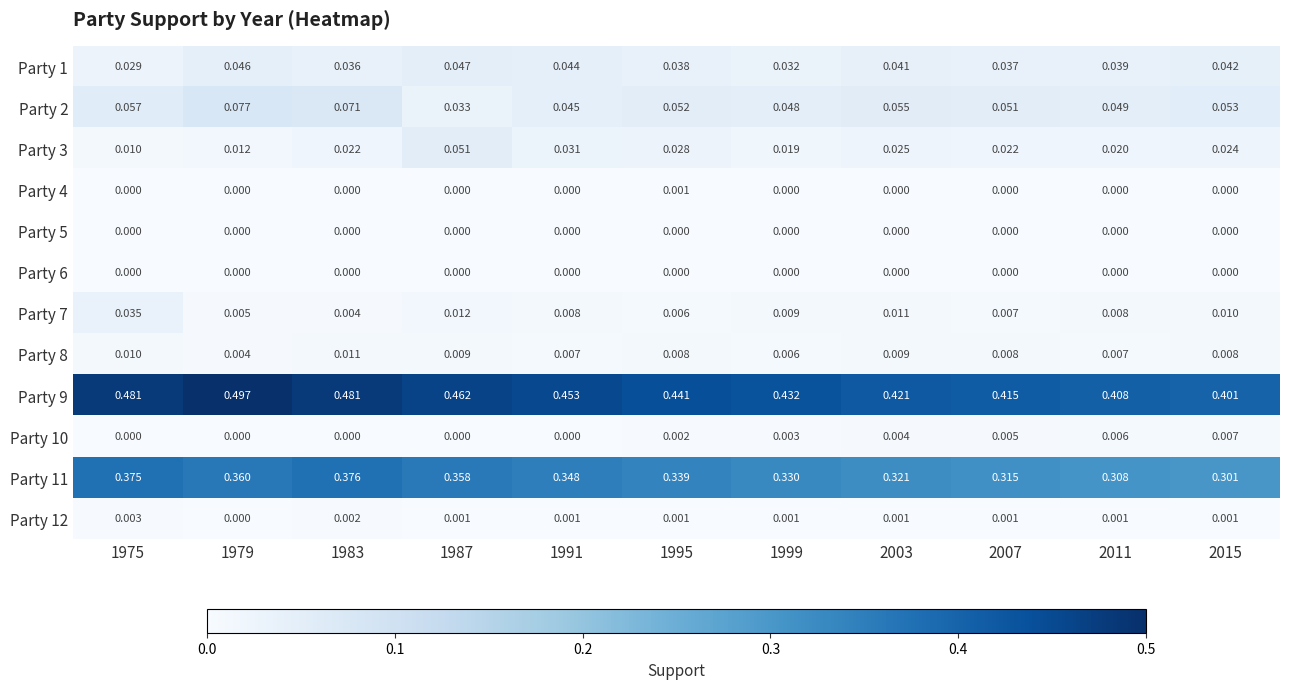

Is the value of Party 3 at 1991 greater than the value of Party 11 at 1979?

No